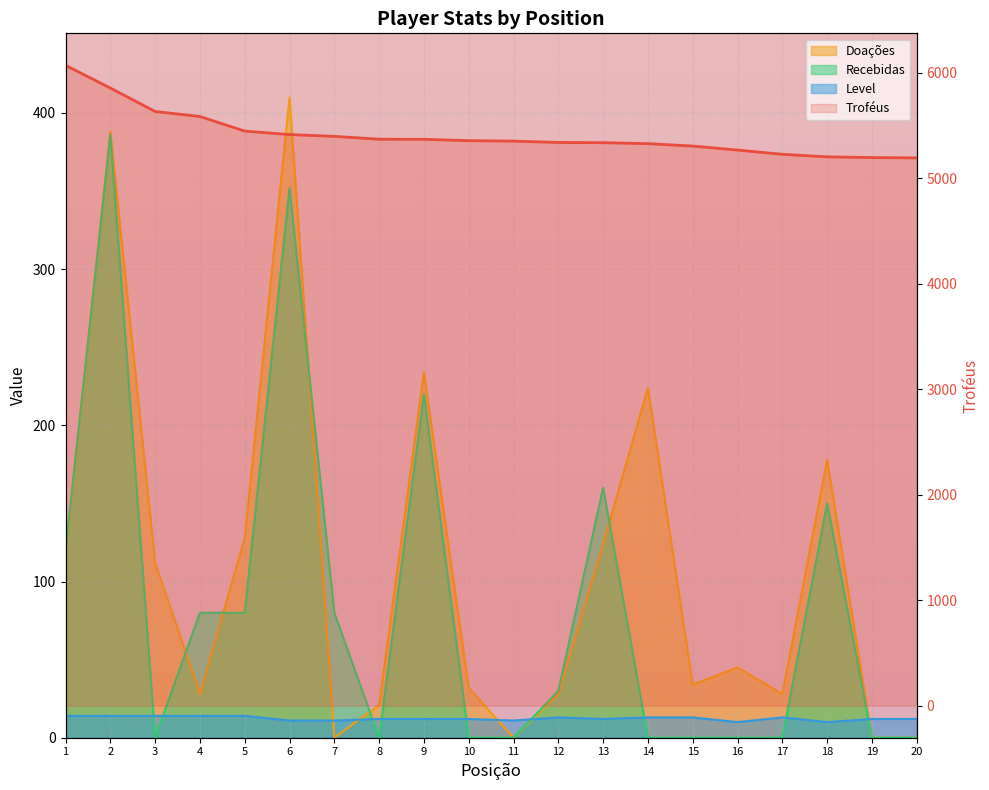

In Doações, how many points are higher than both neighbors (excluding endpoints)?

6